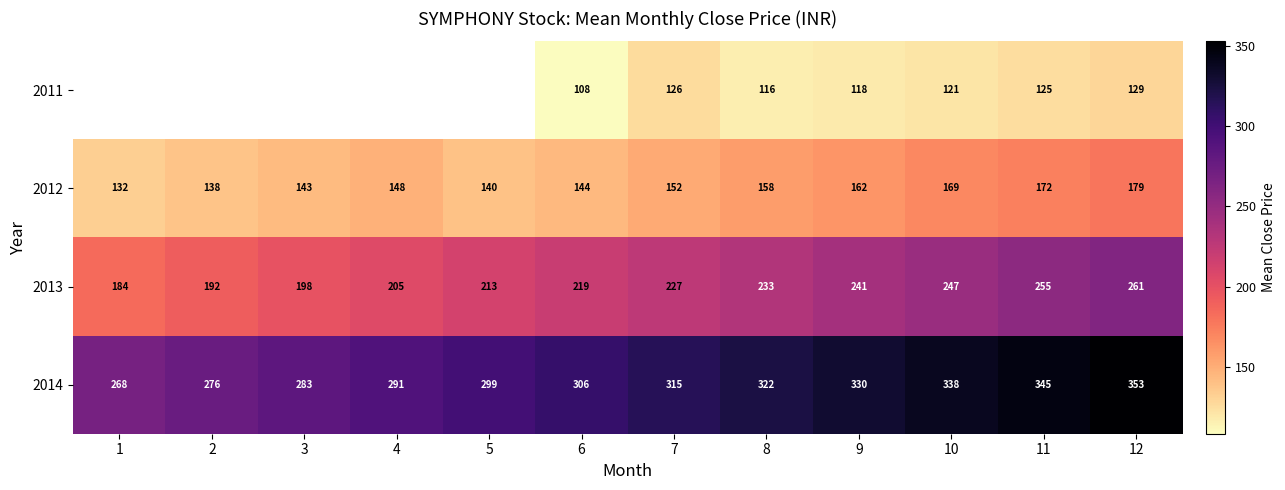

How many data points does each series have?

12